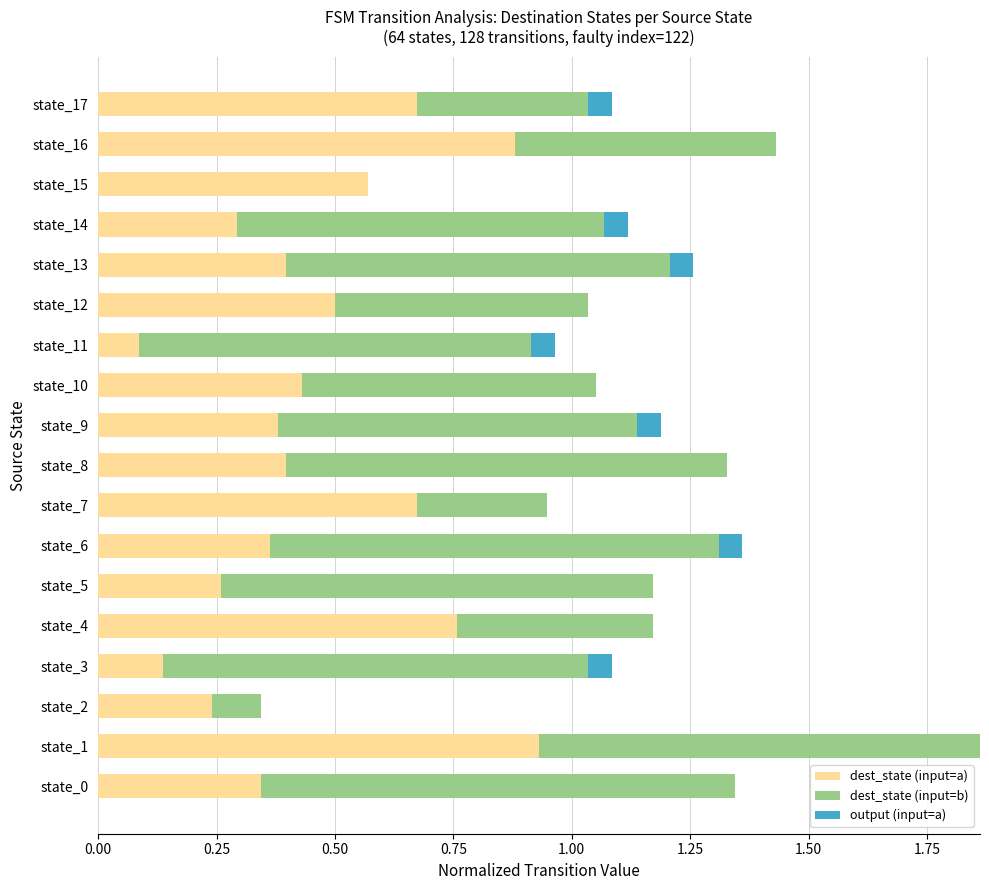

True or false: dest_state (input=a) has a value of 0.5 at state_12.

True